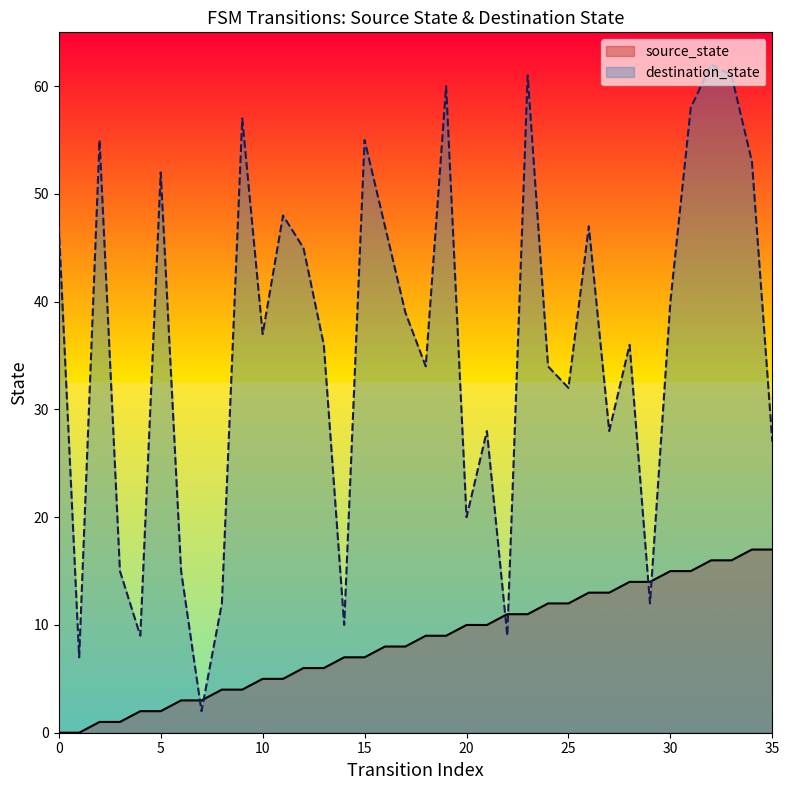

What is the ratio of the value at 5 to the value at 15?

0.3